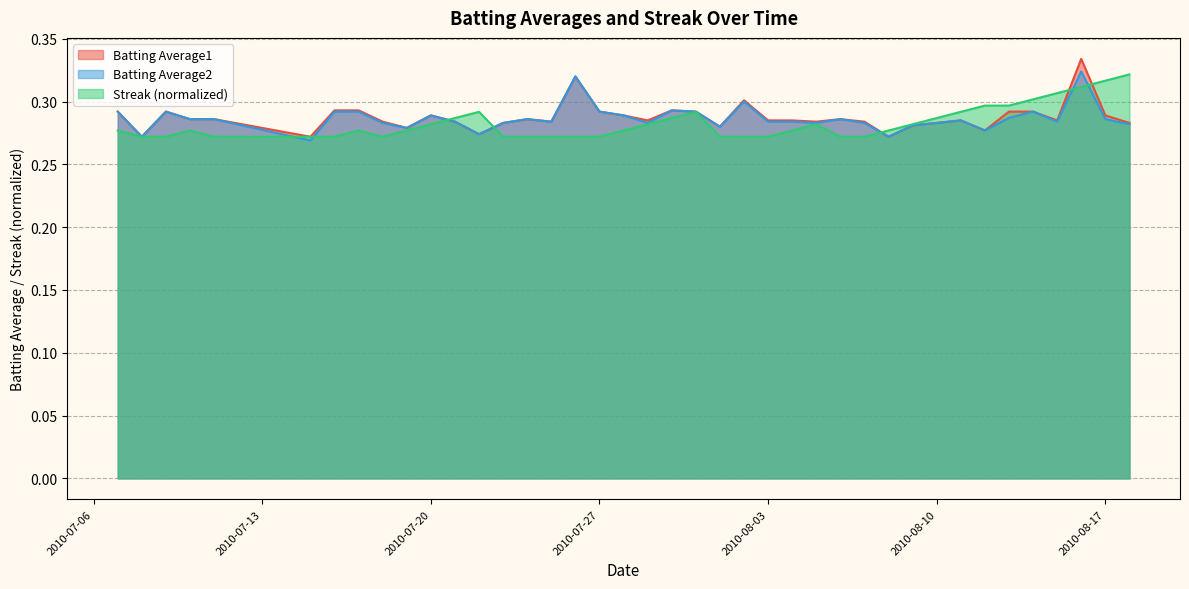

Is it true that Streak equals 0.3 at 2010-07-25?

True